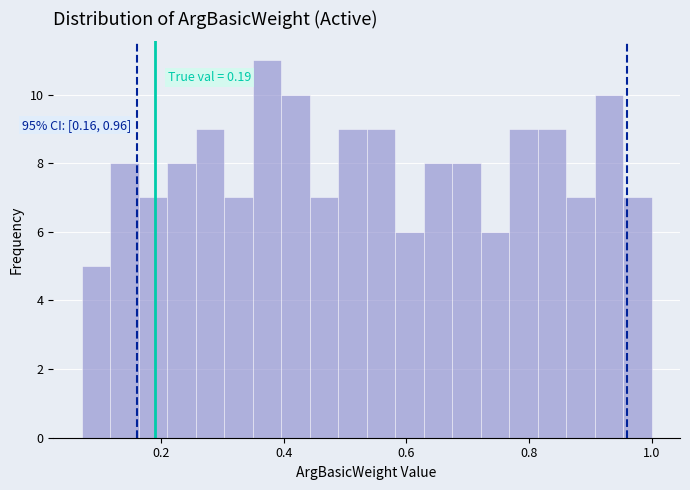

Around what value on the x-axis is the tallest bar? Give the approximate position of its centre, as read against the axis.

0.38